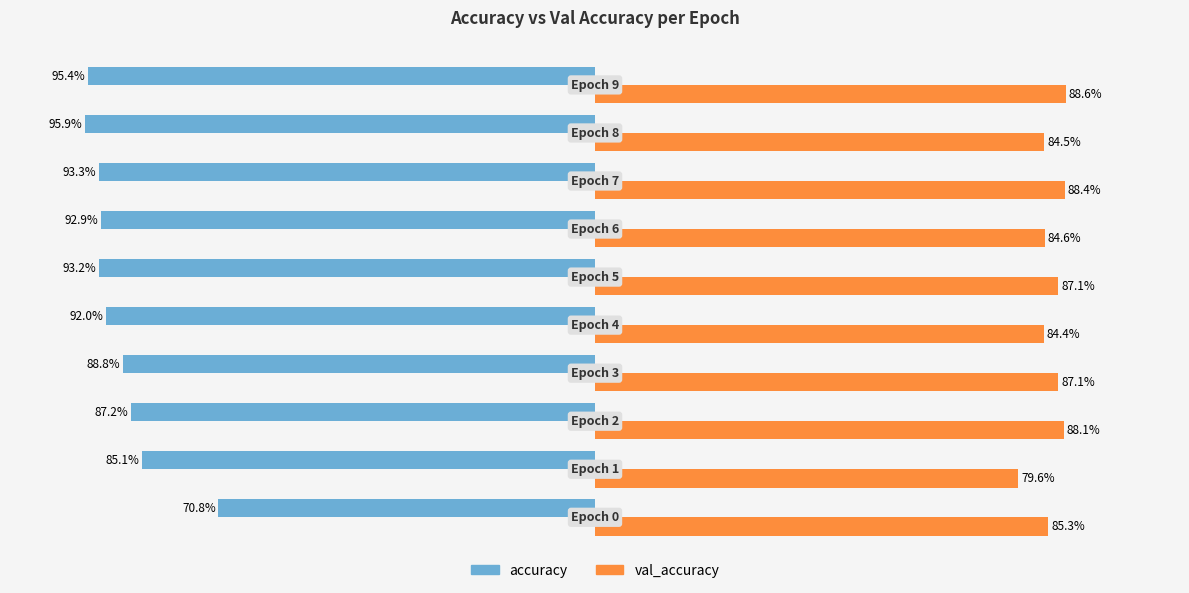

What are all the series names shown in the legend?

accuracy, val_accuracy